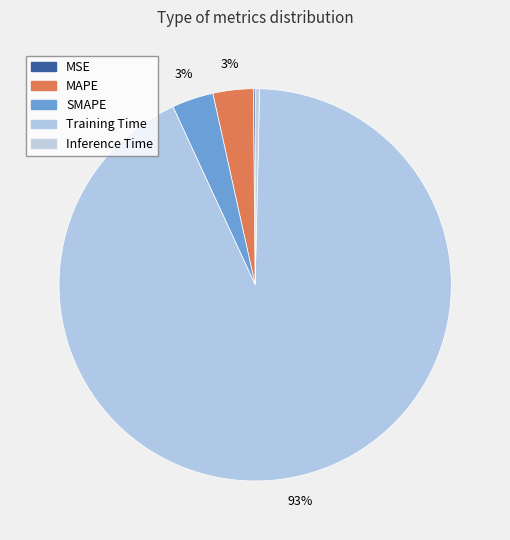

What percentage is the SMAPE slice, to the nearest percent?

3%